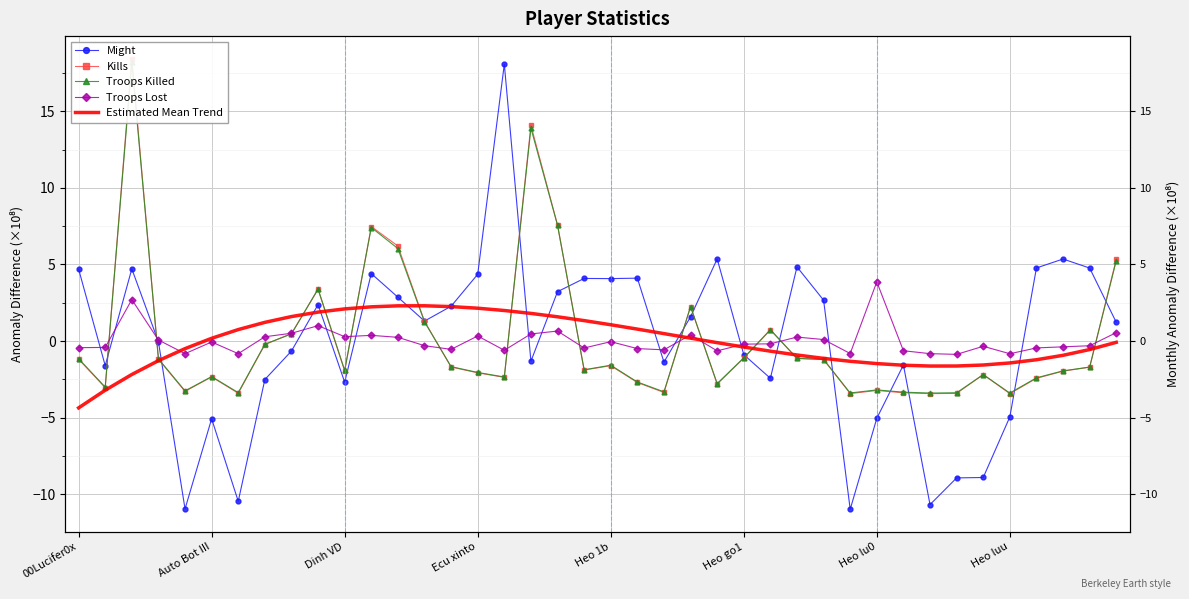

The Troops Killed series shows 1.1 at 26. True or false?

False